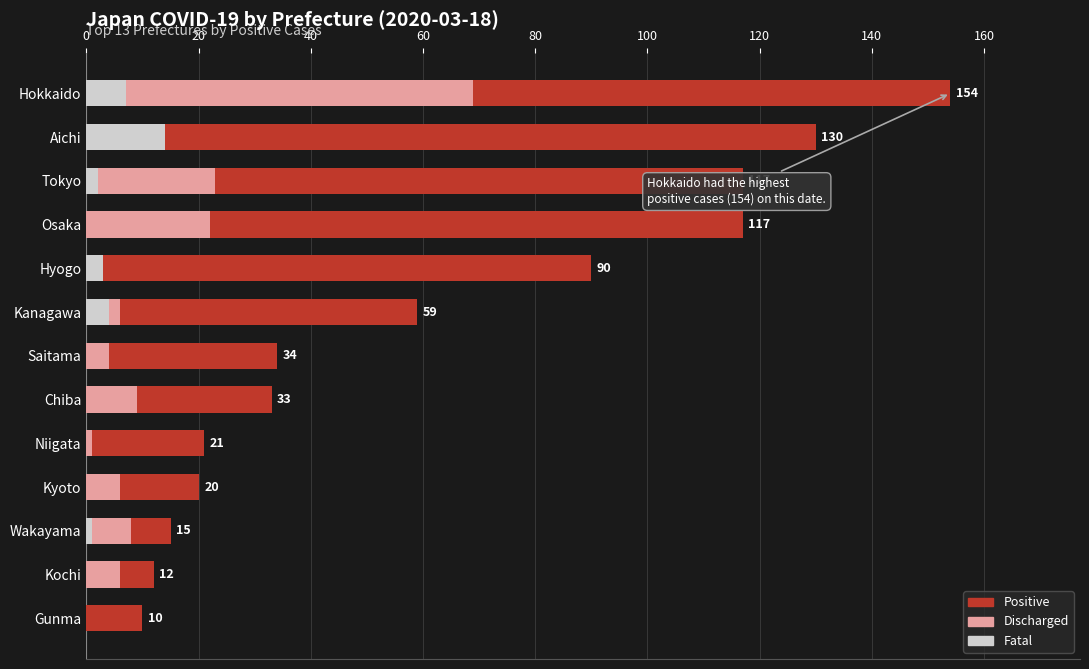

What is the total value across all series at Chiba?

42